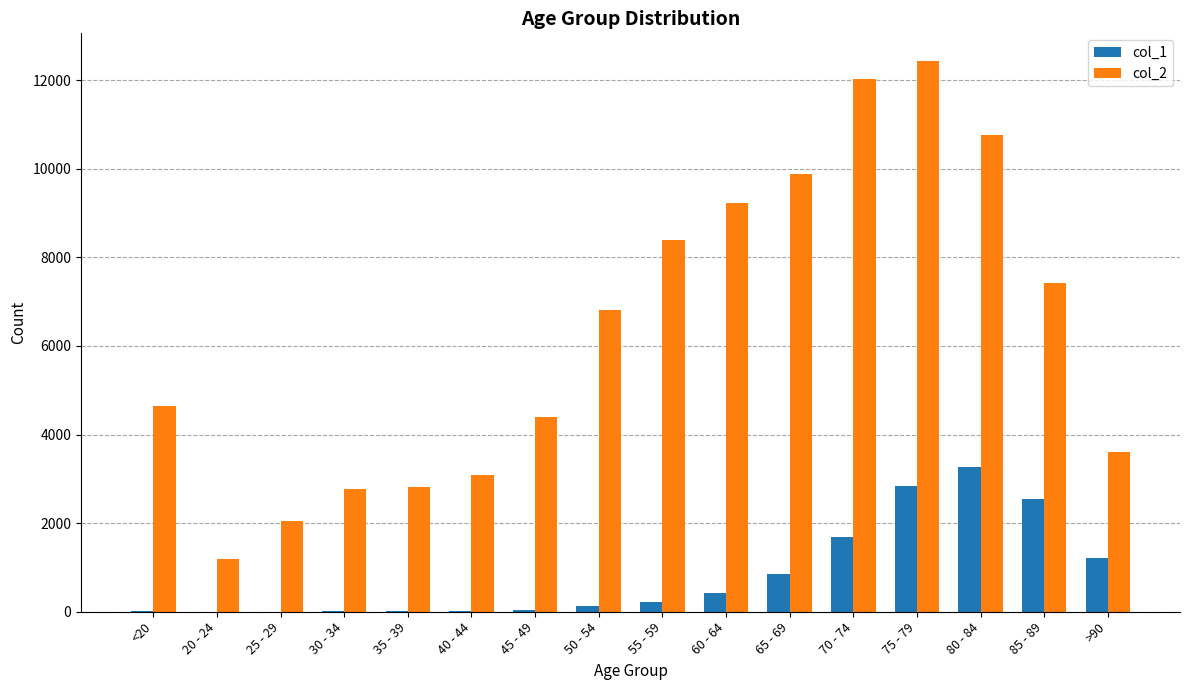

What is the sum of the col_1 values at 20 - 24 and 70 - 74?

1694